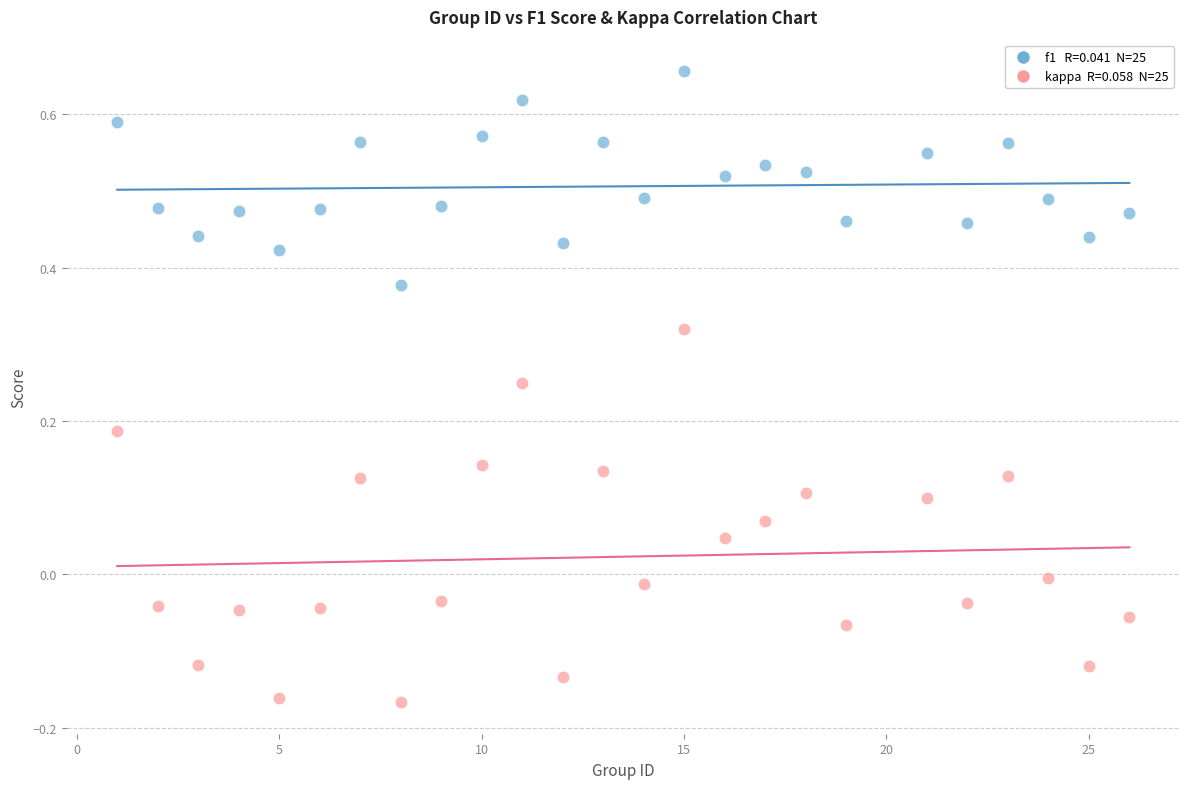

Across all data points, what is the range of Y values (max minus min)?

0.8